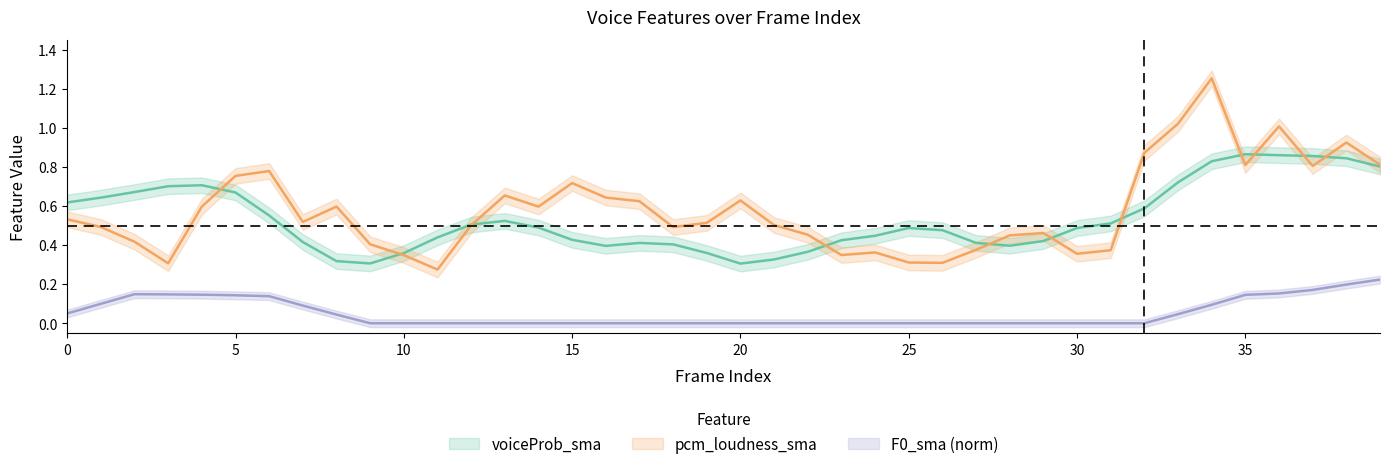

At which category is the sum across all series the highest?

34